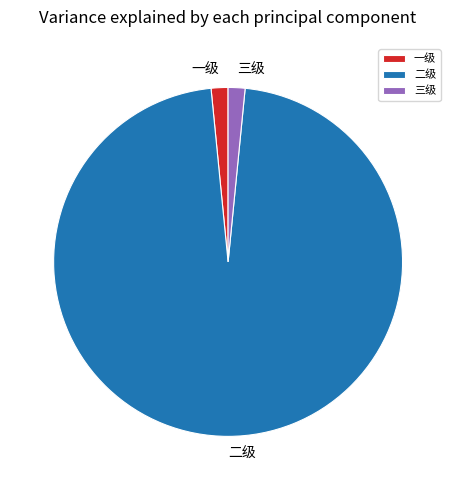

How many slices are in this pie chart?

3